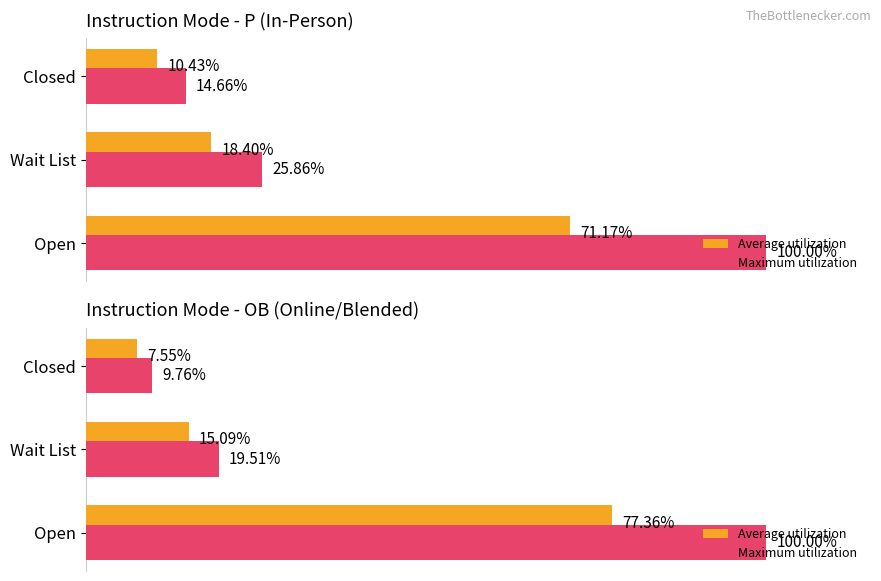

What is the highest value of the Average utilization series?

77.4